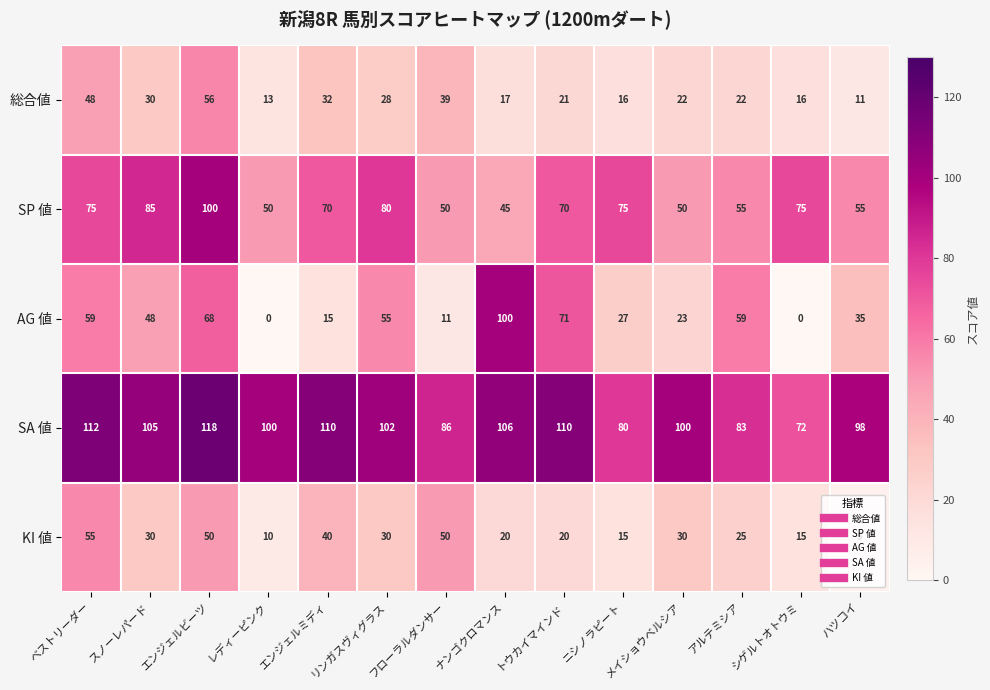

Is it true that SA 値 equals 110 at トウカイマインド?

True